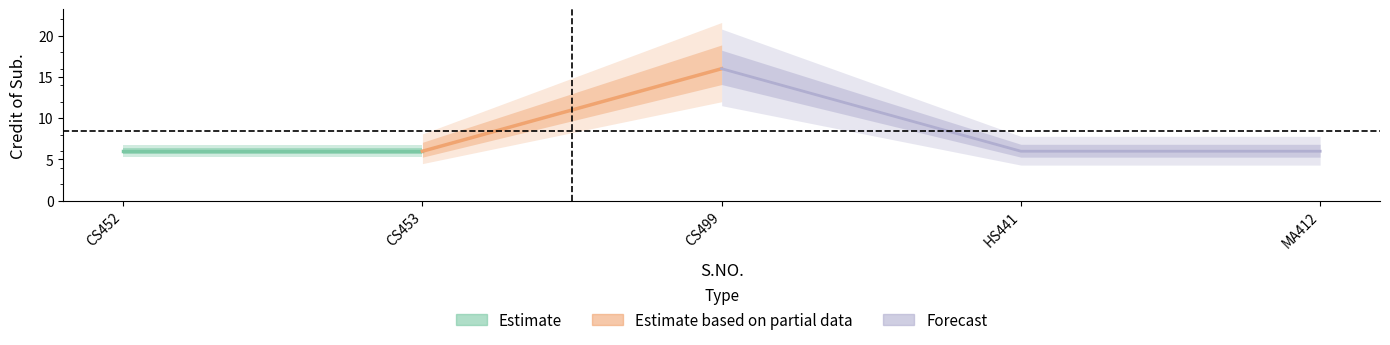

List the labels in order of value, largest first.

3, 1, 2, 4, 5